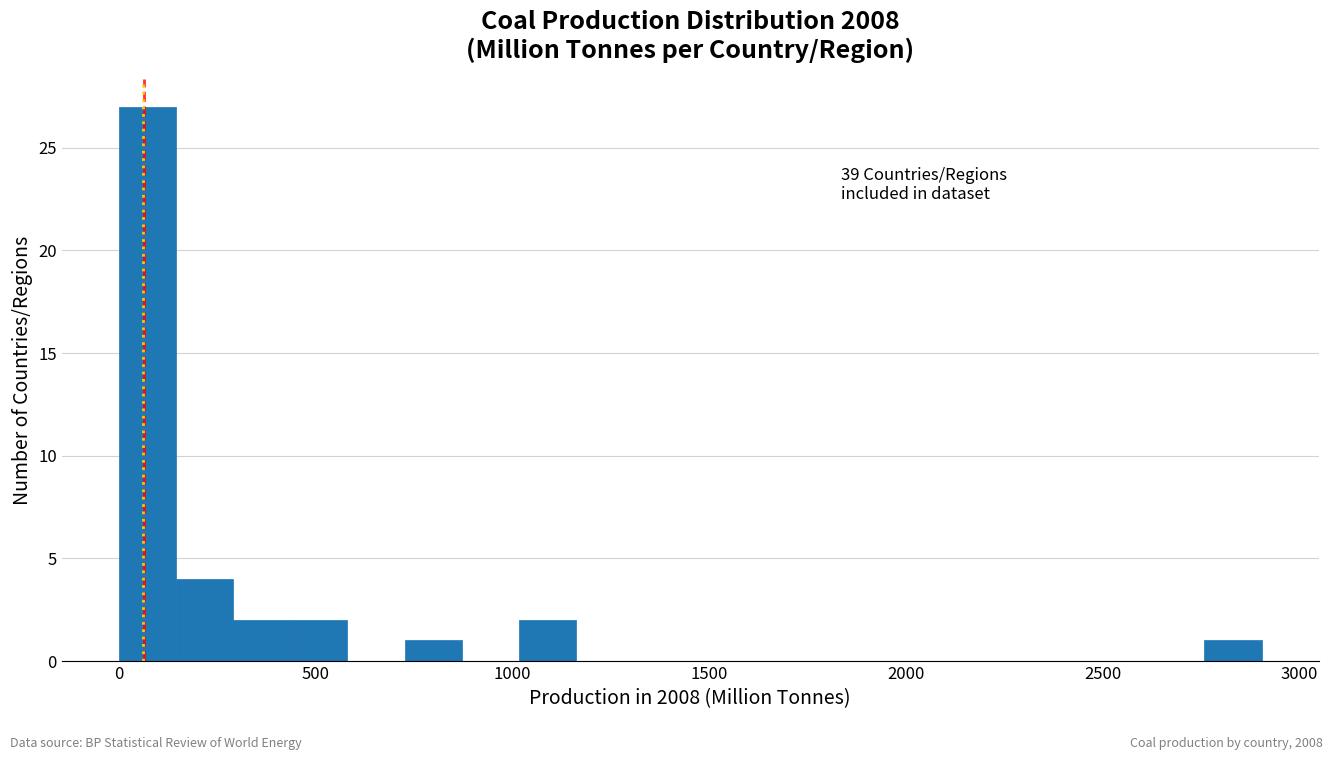

Read against the x-axis, roughly where is the centre of the tallest bar?

50